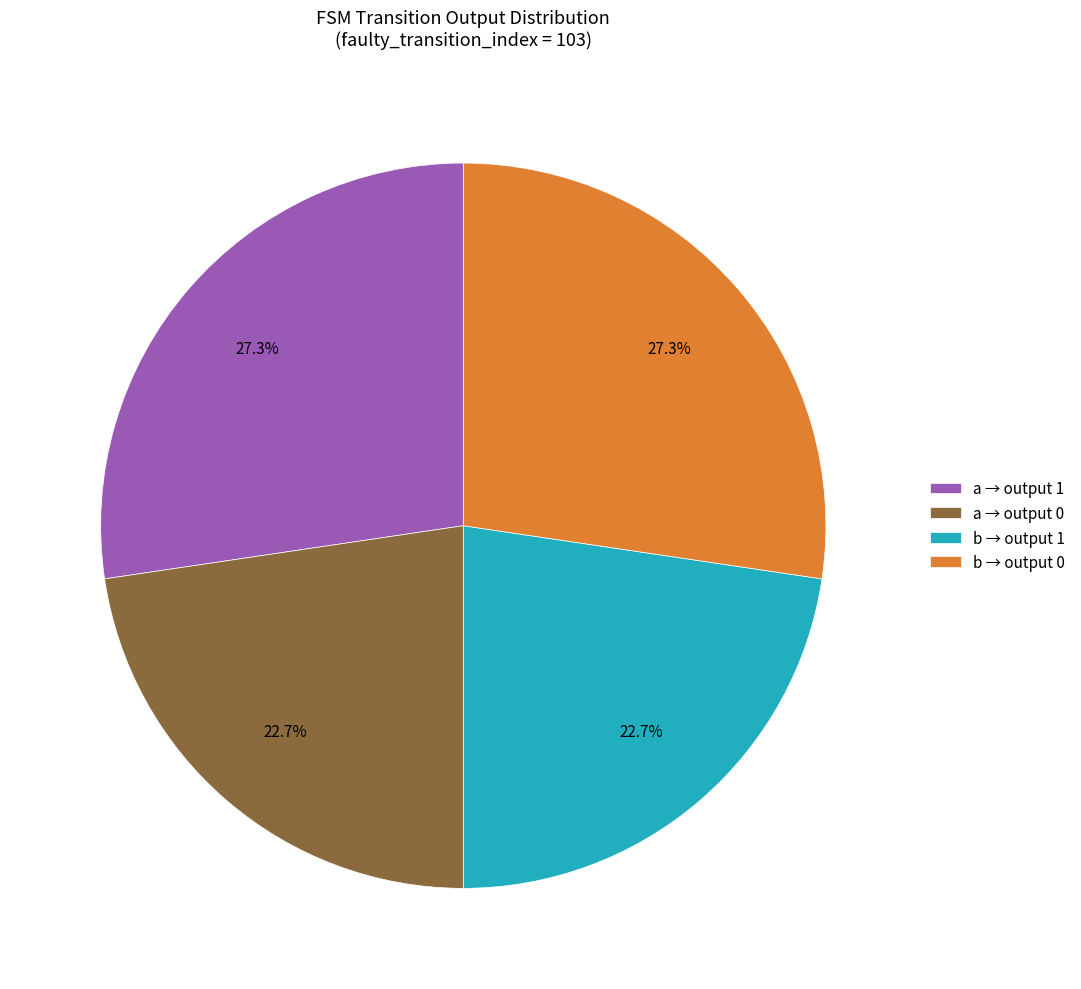

Does any single category account for the majority?

No